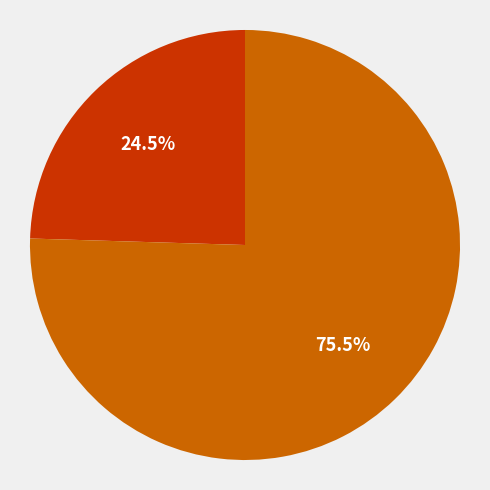

Does any single category account for the majority?

Yes